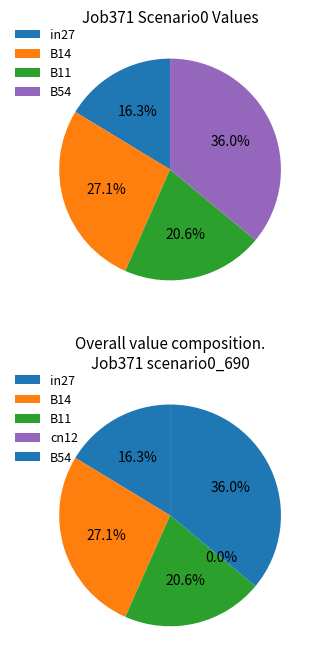

Which category has the biggest portion of the pie?

B54